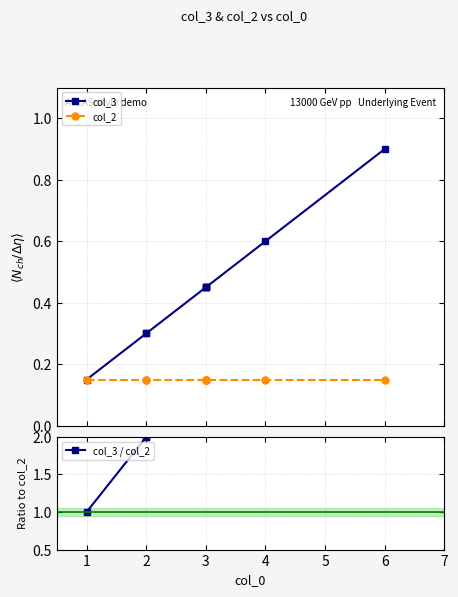

Does the chart have visible grid lines?

Yes